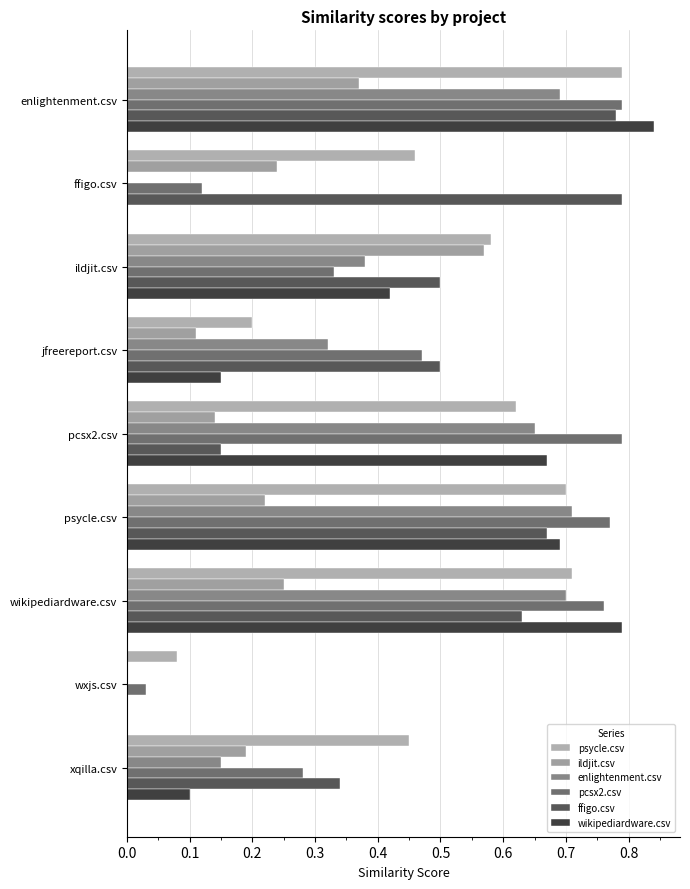

Which series has the largest range (max minus min)?

wikipediardware.csv